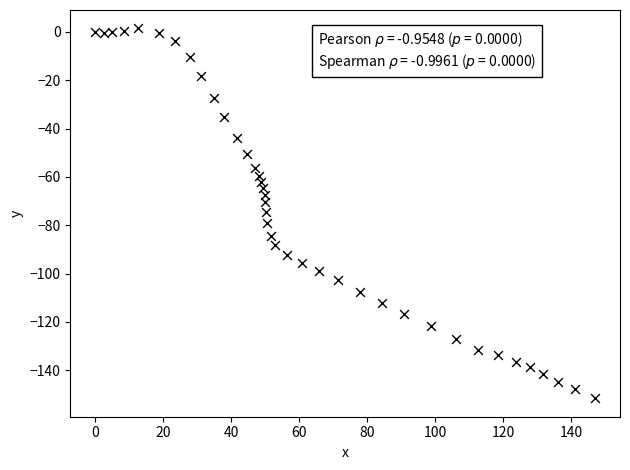

What is the range of Y values (max minus min)?

153.0